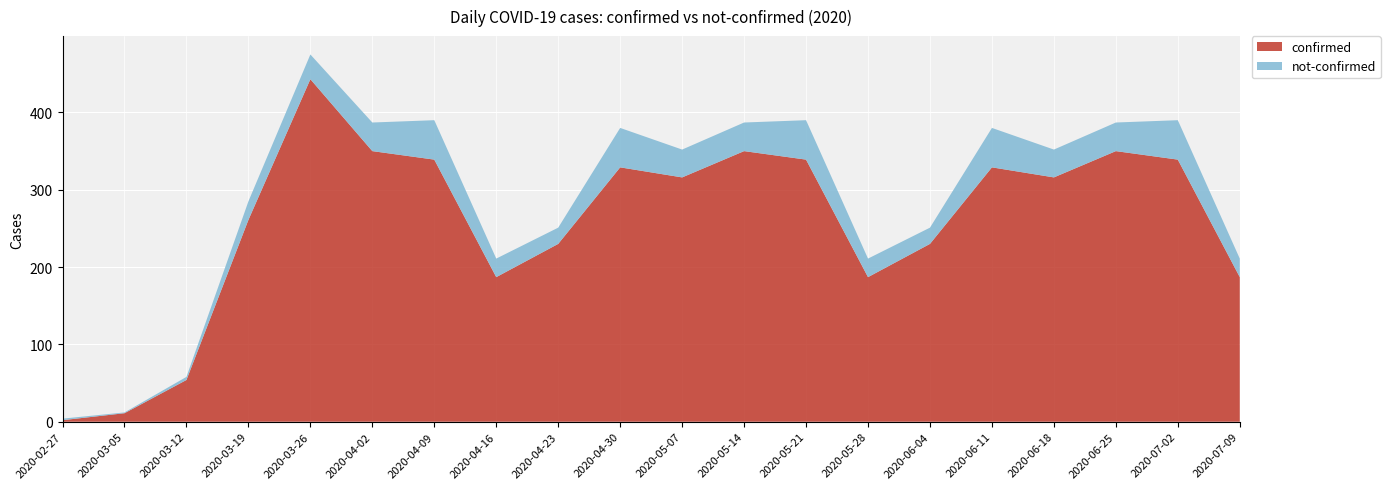

At which category is the sum across all series the highest?

2020-03-26